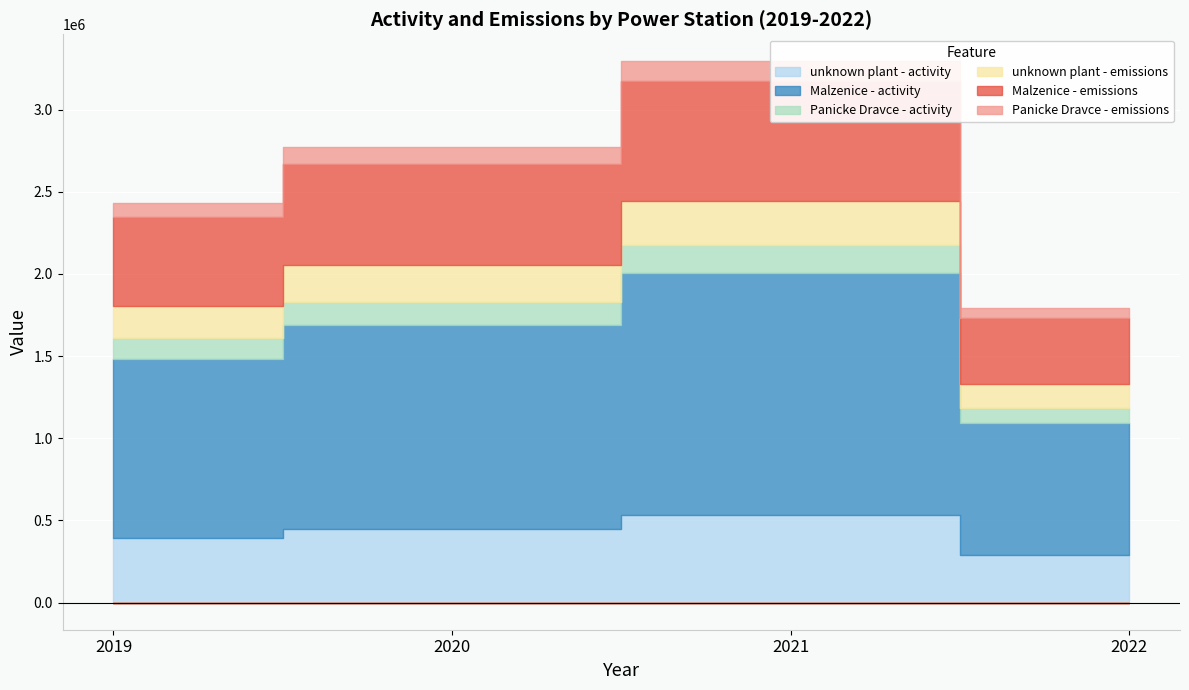

At how many categories does at least one series exceed 969417?

3